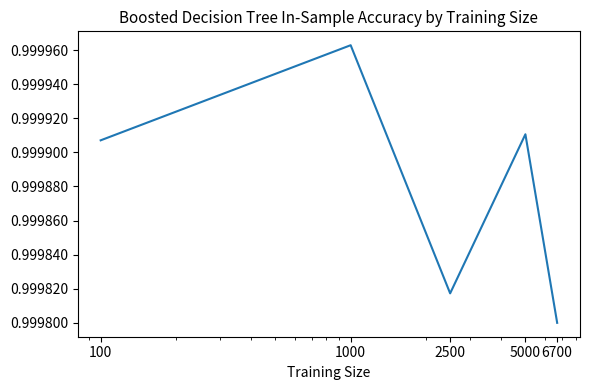

How many interior local peaks (higher than both neighbors) does the data have?

2